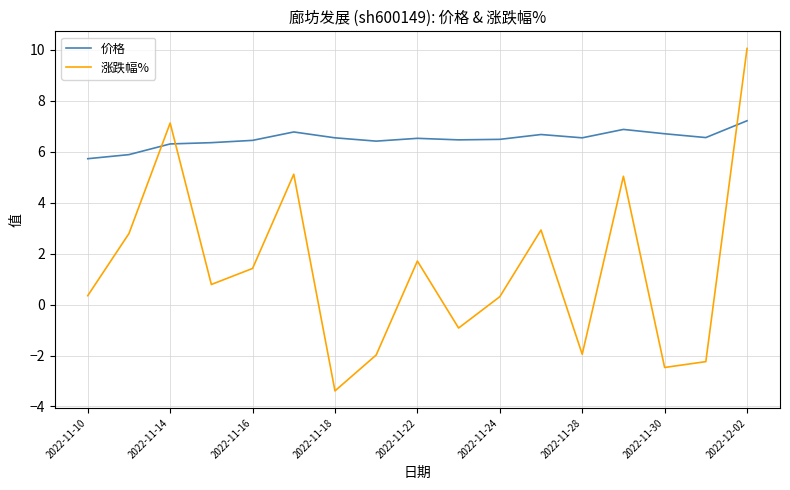

List the series in order of their overall mean, lowest first.

涨跌幅%, 价格